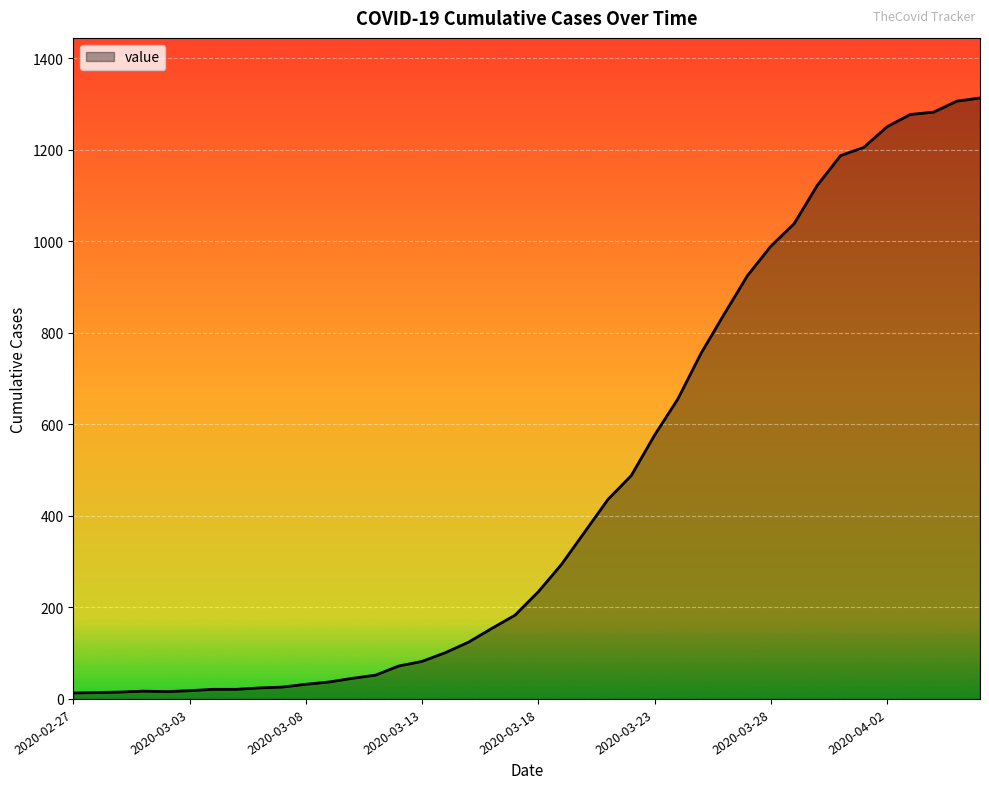

What is the maximum value shown in the chart?

1313